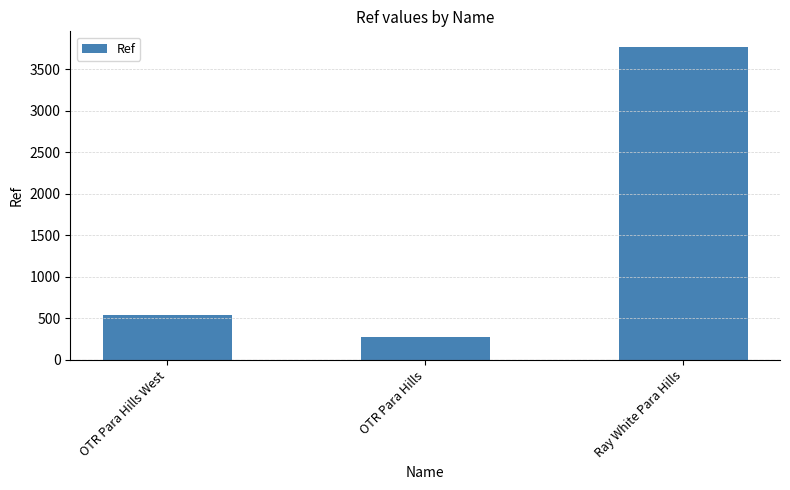

Which label corresponds to the largest value in the chart?

Ray White Para Hills